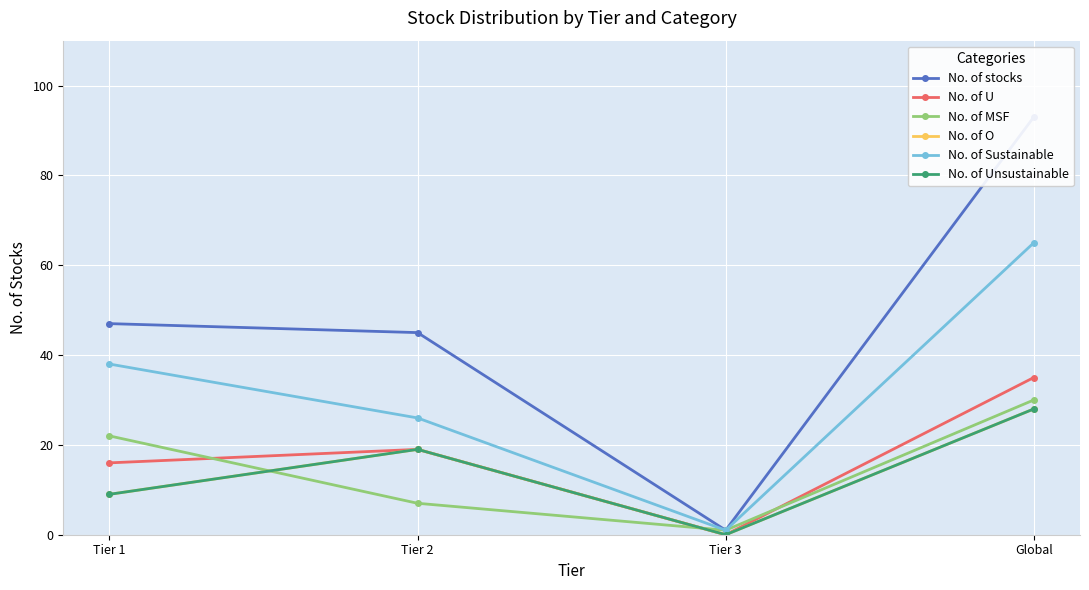

Reading left to right, list all the values displayed in this chart.

No. of stocks: 47	45	1	93
No. of U: 16	19	0	35
No. of MSF: 22	7	1	30
No. of O: 9	19	0	28
No. of Sustainable: 38	26	1	65
No. of Unsustainable: 9	19	0	28